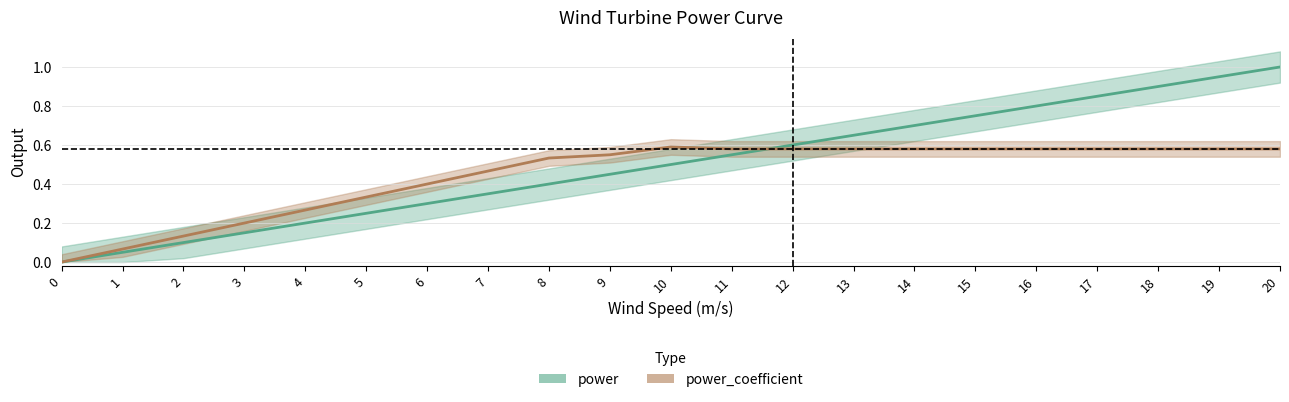

Reading left to right, list all the values displayed in this chart.

power: 0.0	0.1	0.1	0.1	0.2	0.2	0.3	0.3	0.4	0.5	0.5	0.6	0.6	0.7	0.7	0.8	0.8	0.8	0.9	0.9	1.0
power_coefficient: 0.0	0.1	0.1	0.2	0.3	0.3	0.4	0.5	0.5	0.6	0.6	0.6	0.6	0.6	0.6	0.6	0.6	0.6	0.6	0.6	0.6